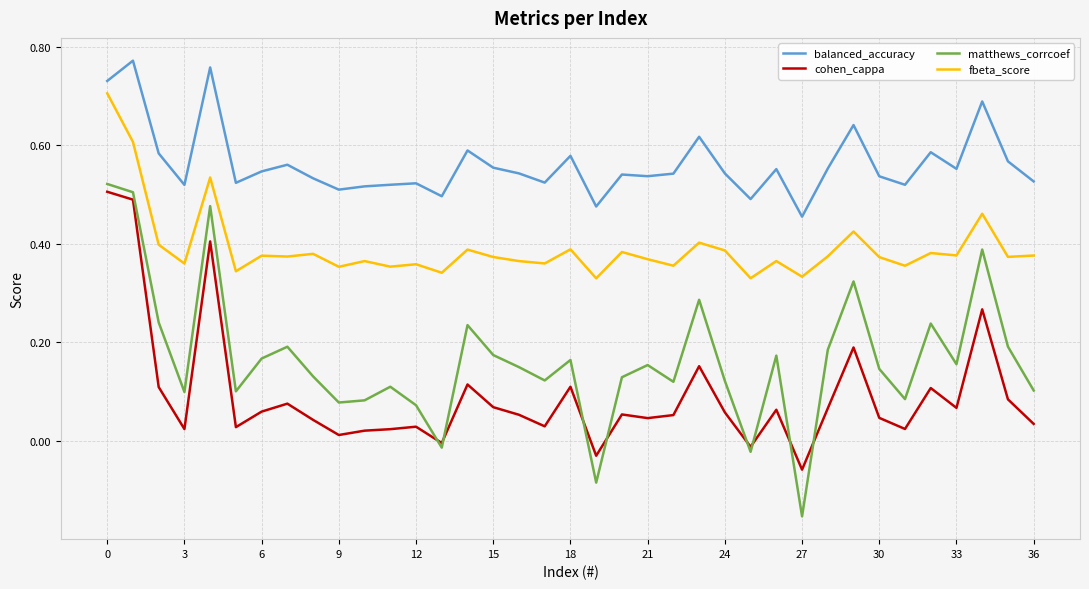

Which series has the largest total across all categories?

balanced_accuracy